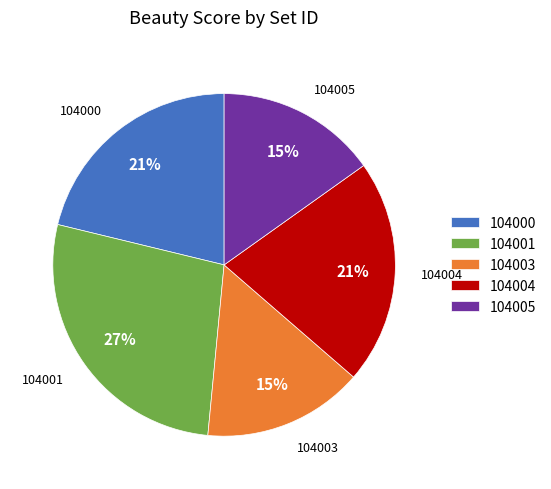

Which slice is the largest?

104001